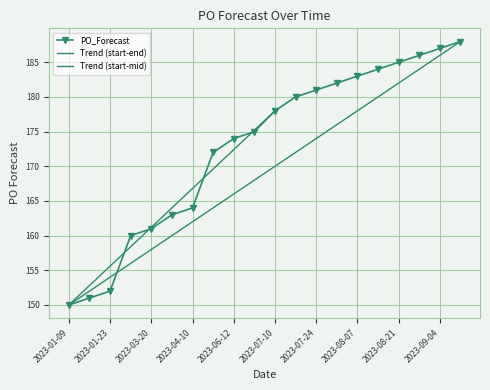

What is the minimum value shown in the chart?

150